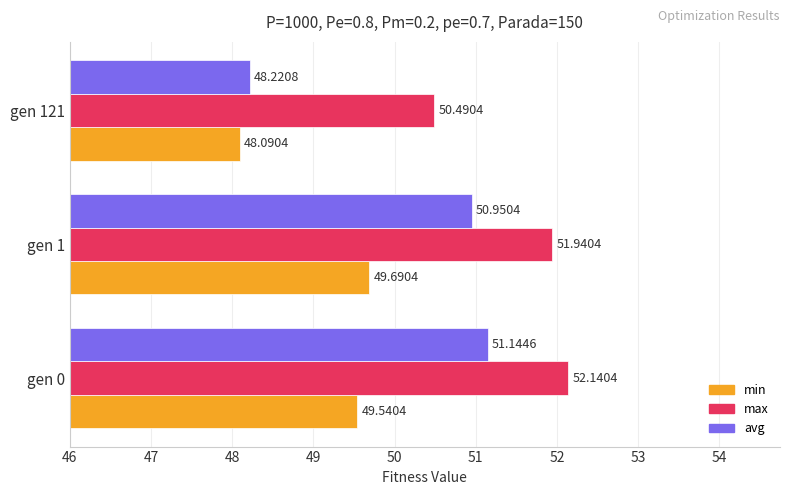

Which series changed the most between gen 1 and gen 121?

avg